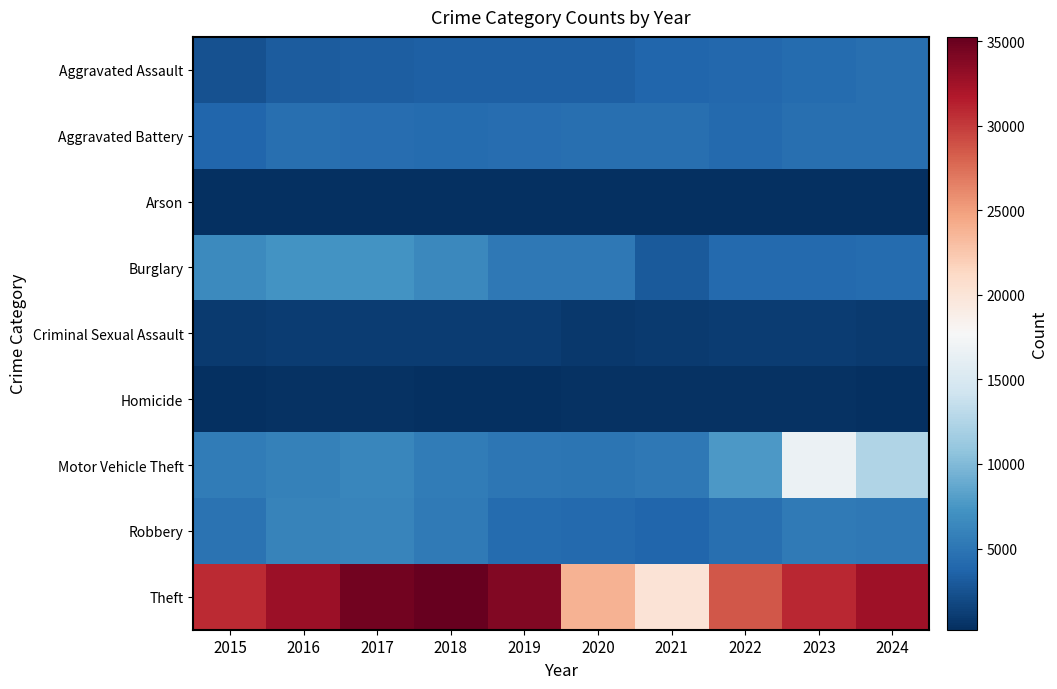

At how many categories does at least one series exceed 19848?

10